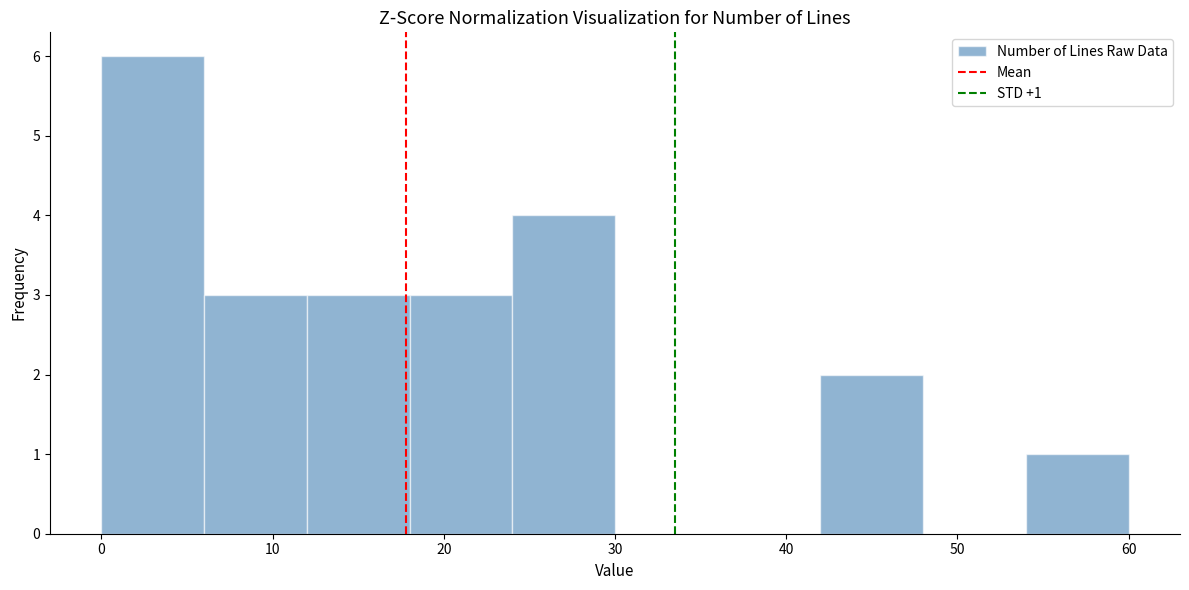

Over which range of the x-axis is the bar tallest?

0 to 6